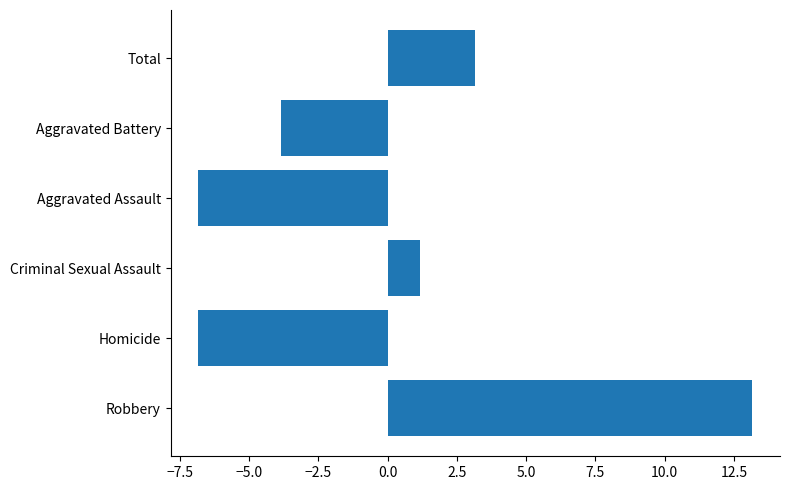

Between Criminal Sexual Assault and Aggravated Battery, which is larger?

Criminal Sexual Assault